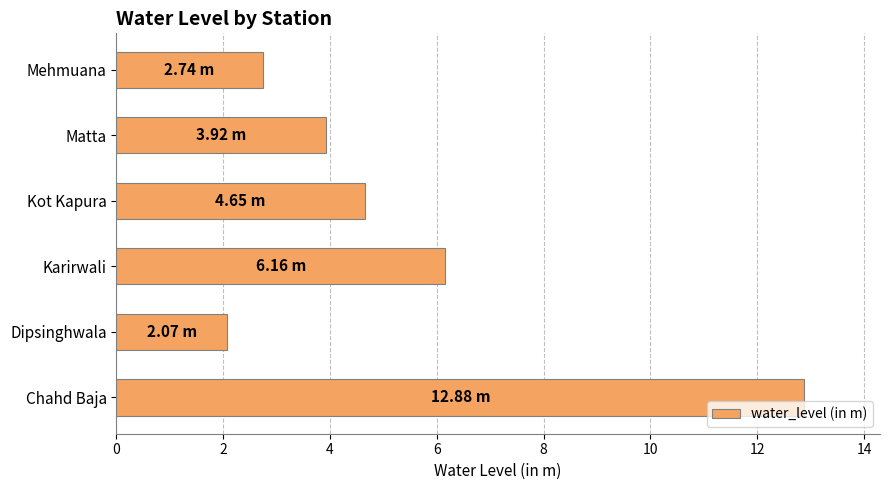

Where is the data nearest to the value 7?

Karirwali